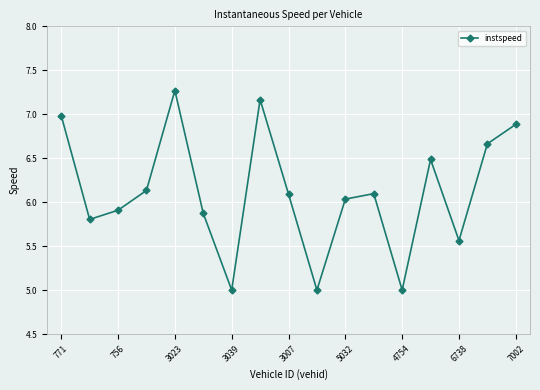

Does the chart have visible grid lines?

Yes